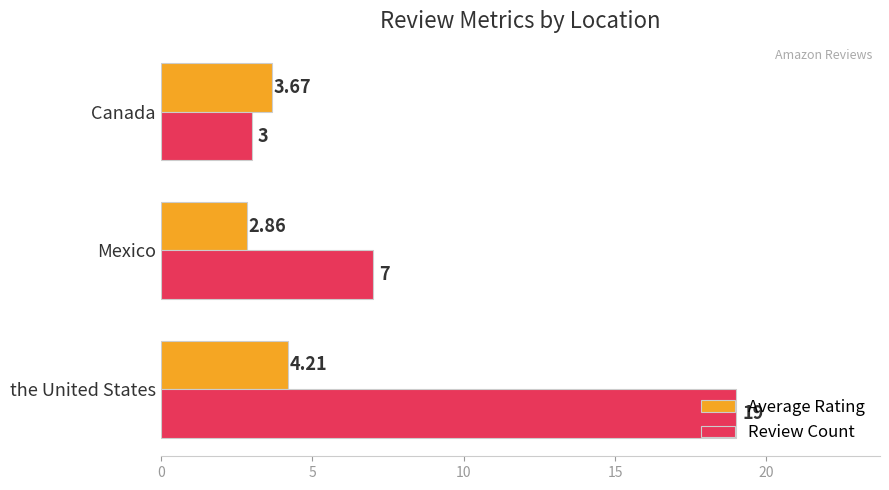

How many values in the Average Rating series are below 3?

1